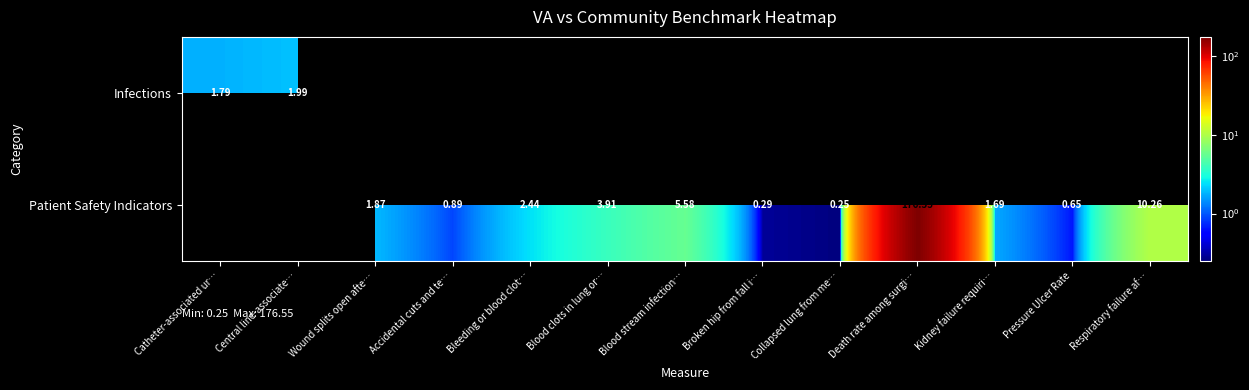

How many Patient Safety Indicators values are between 0 and 3?

7